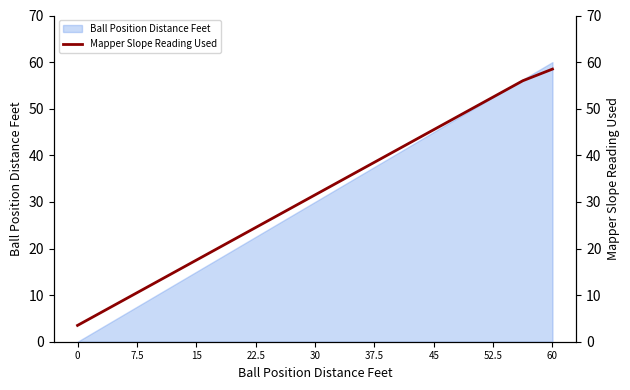

What is the label of the 4th point from the right?

13